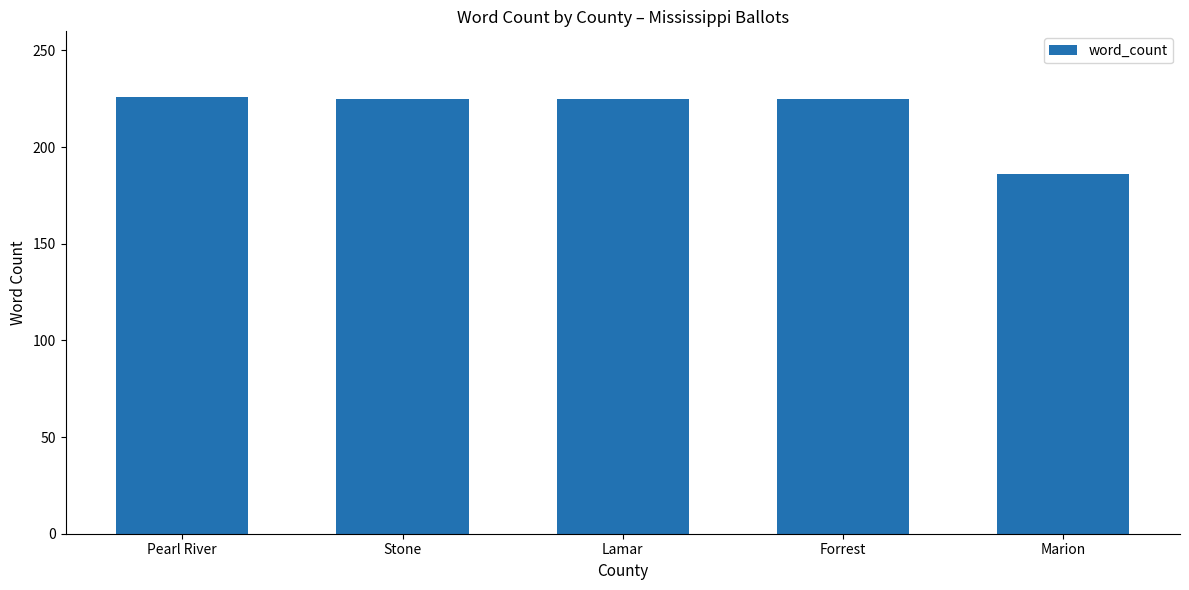

What is the average value?

217